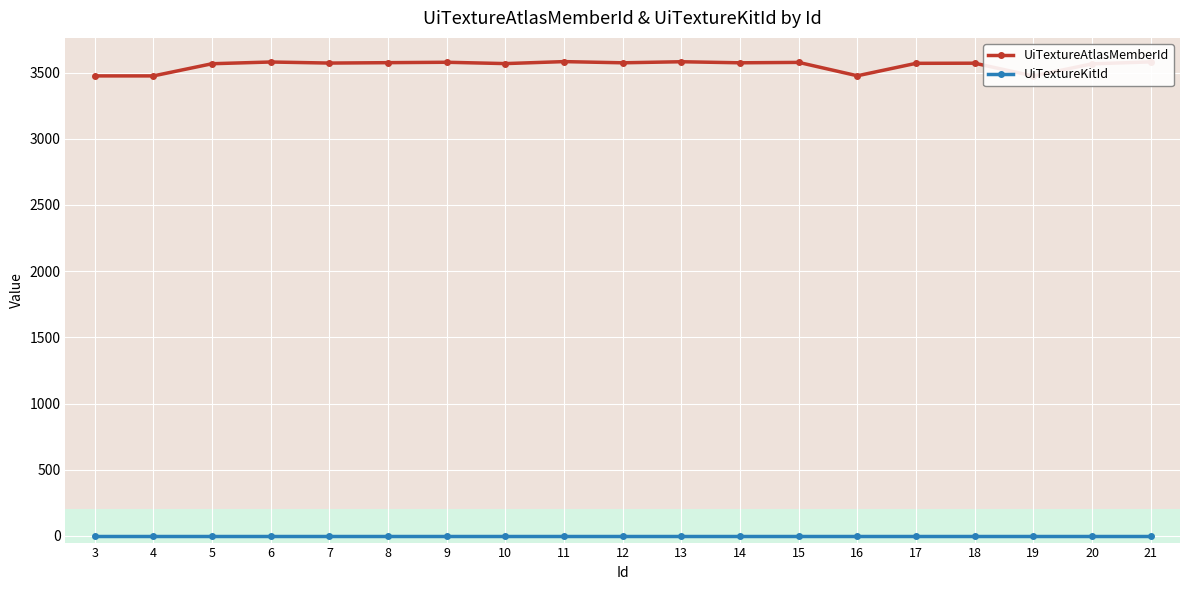

At which label does UiTextureKitId reach its minimum?

3